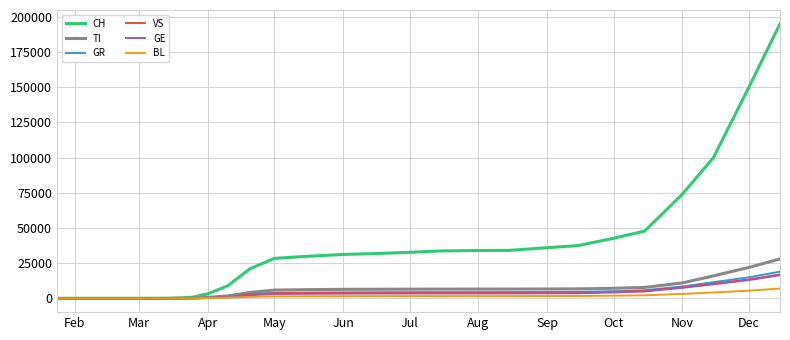

Which series has the largest range (max minus min)?

CH